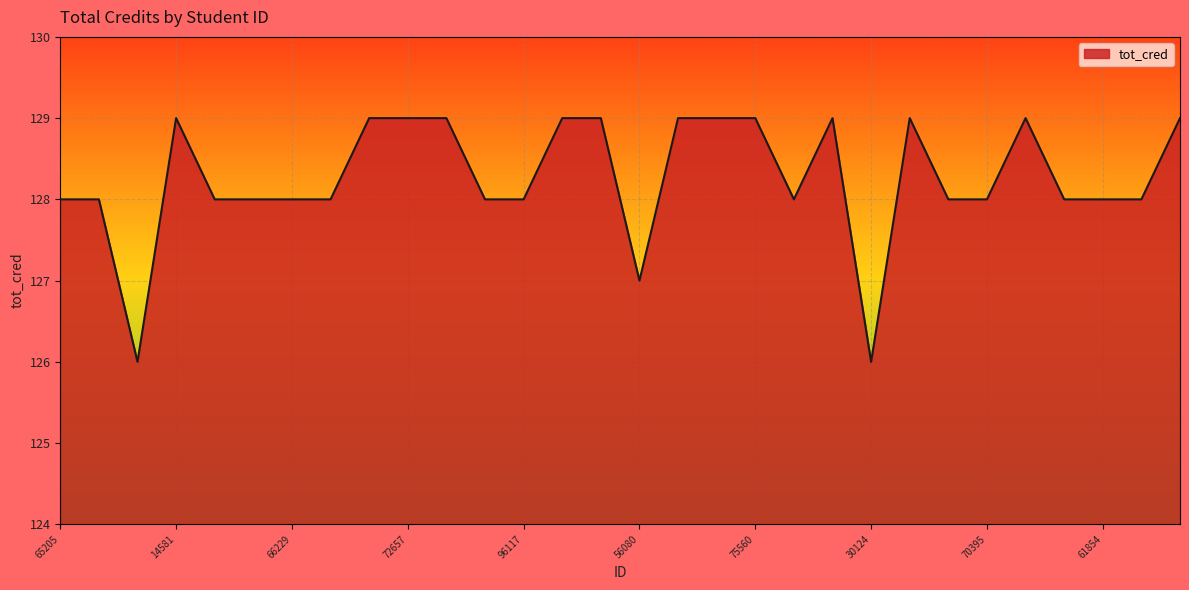

How many lines are shown in the chart?

1